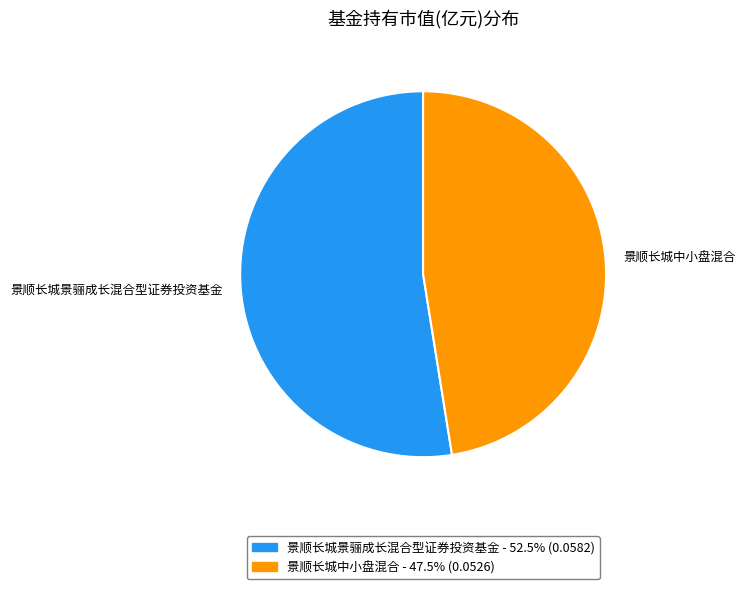

Which slice is the smallest?

景顺长城中小盘混合